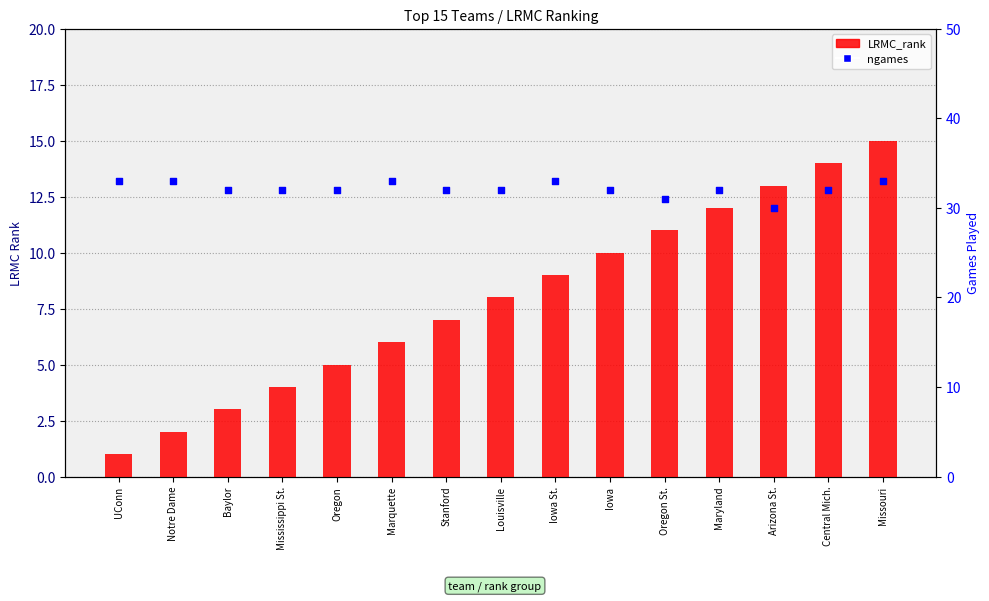

At how many categories does at least one series exceed 14?

15